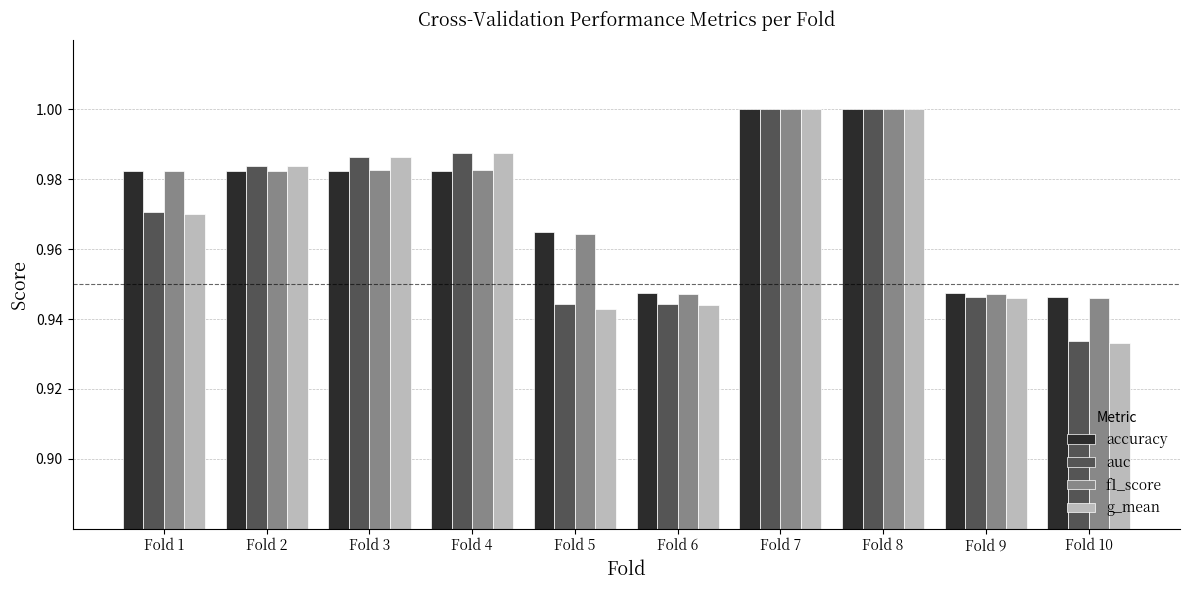

At how many categories does at least one series exceed 0?

10